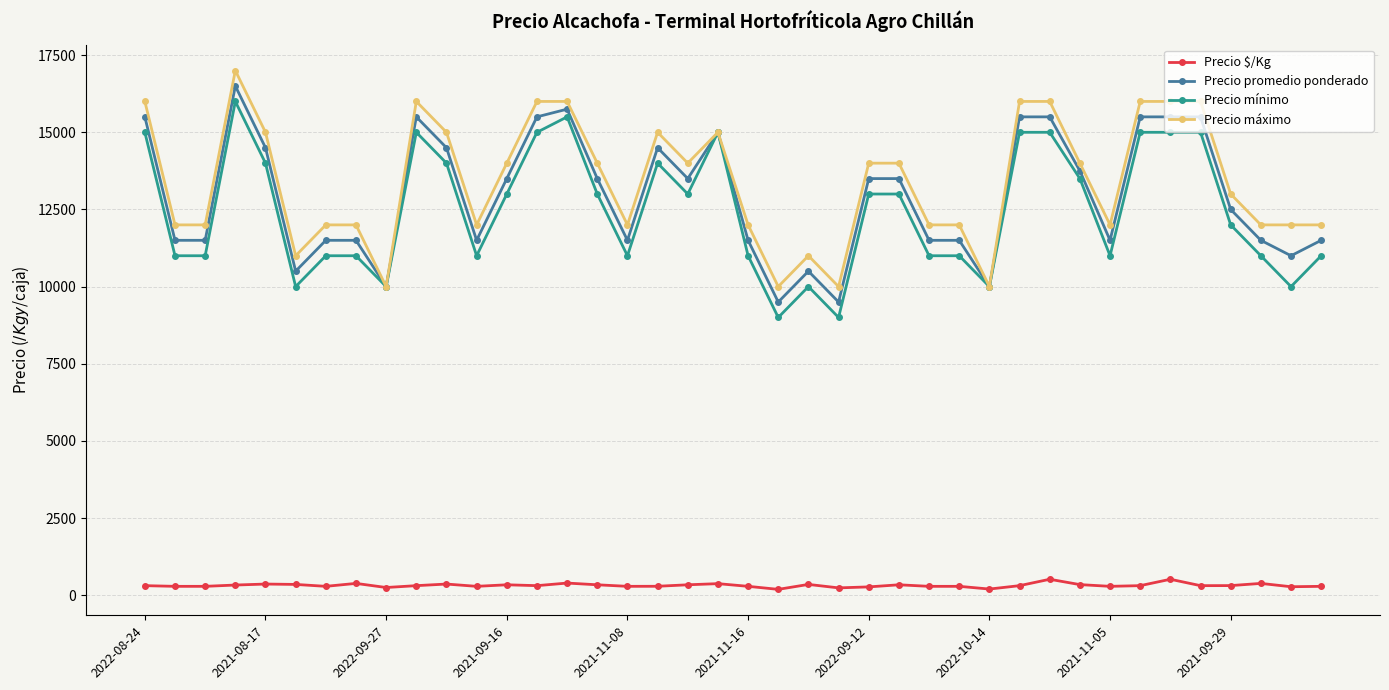

What is the highest value of the Precio $/Kg series?

517